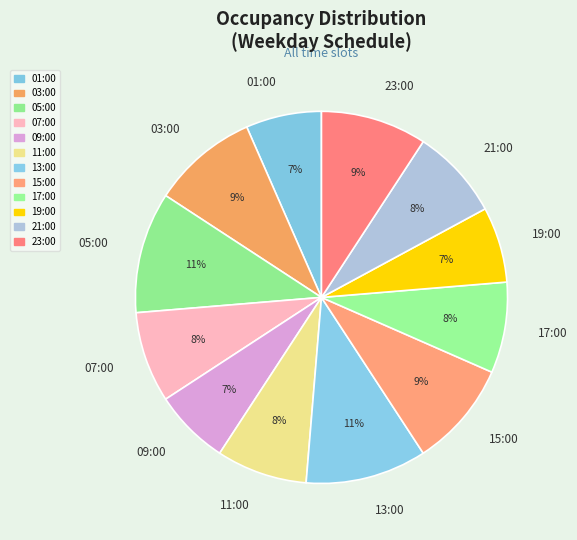

Does 21:00 account for over 50% of the chart?

No